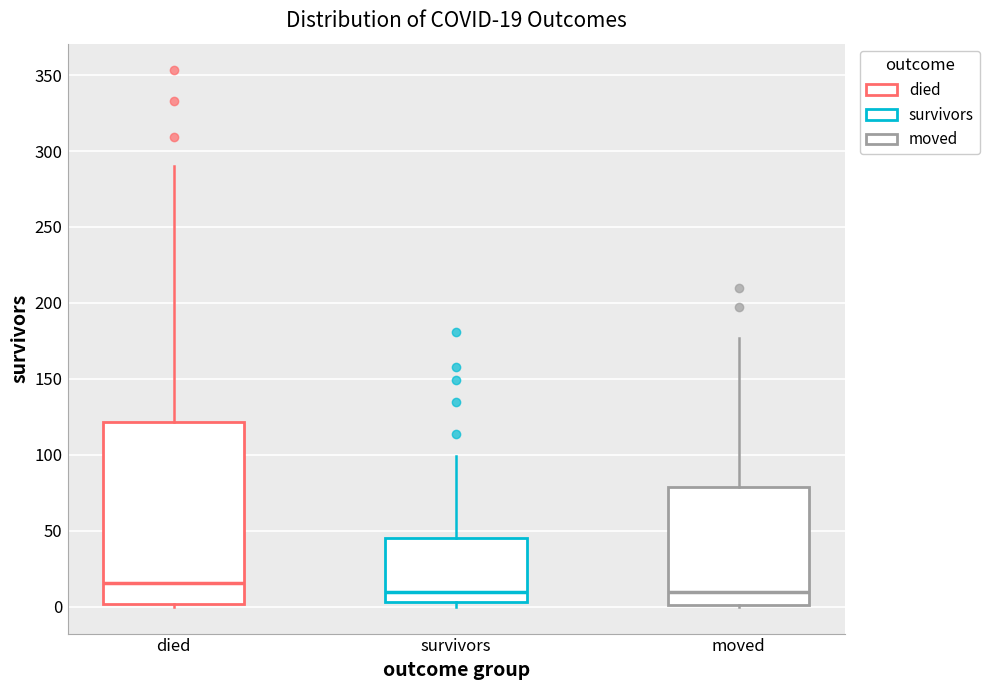

Comparing the boxes themselves (not the whiskers), which one is the tallest?

died